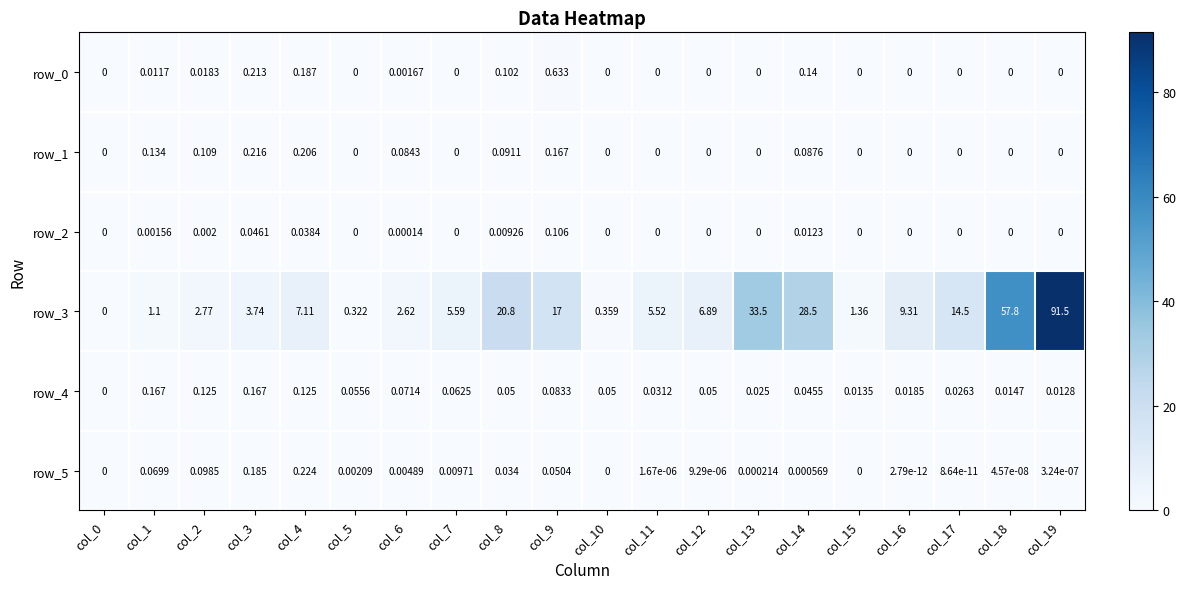

Is the value of row_5 at col_16 greater than the value of row_1 at col_2?

No